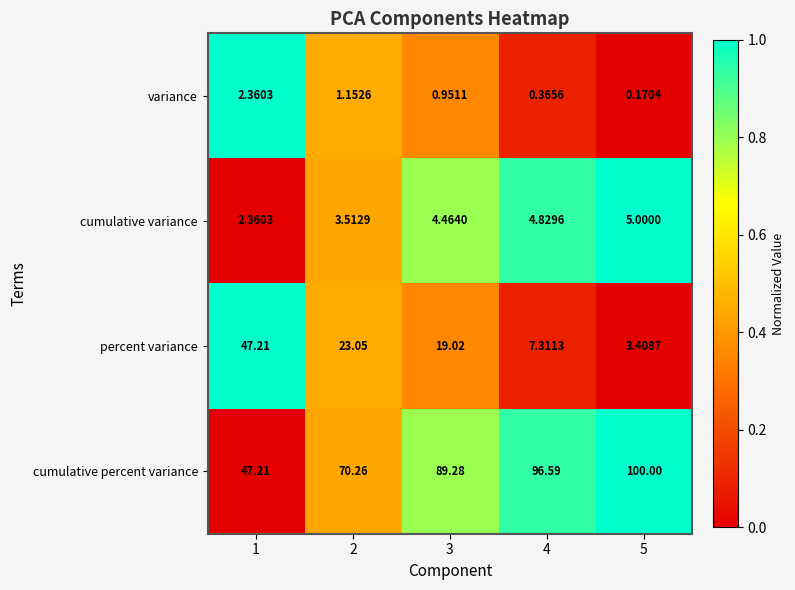

How many data points does each series have?

5